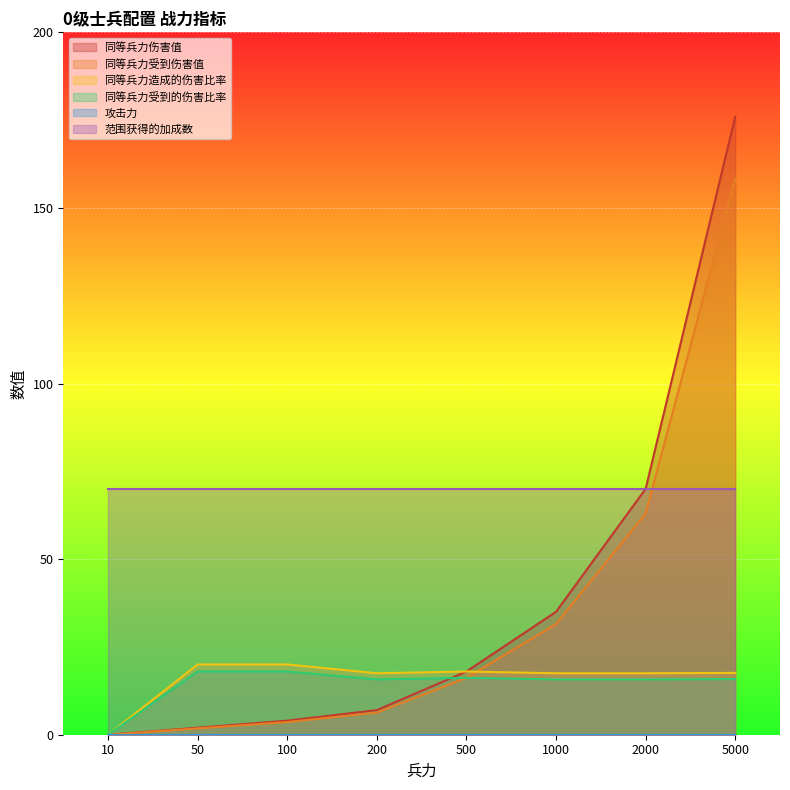

Which category has the lowest value in the 同等兵力受到的伤害比率 series?

10